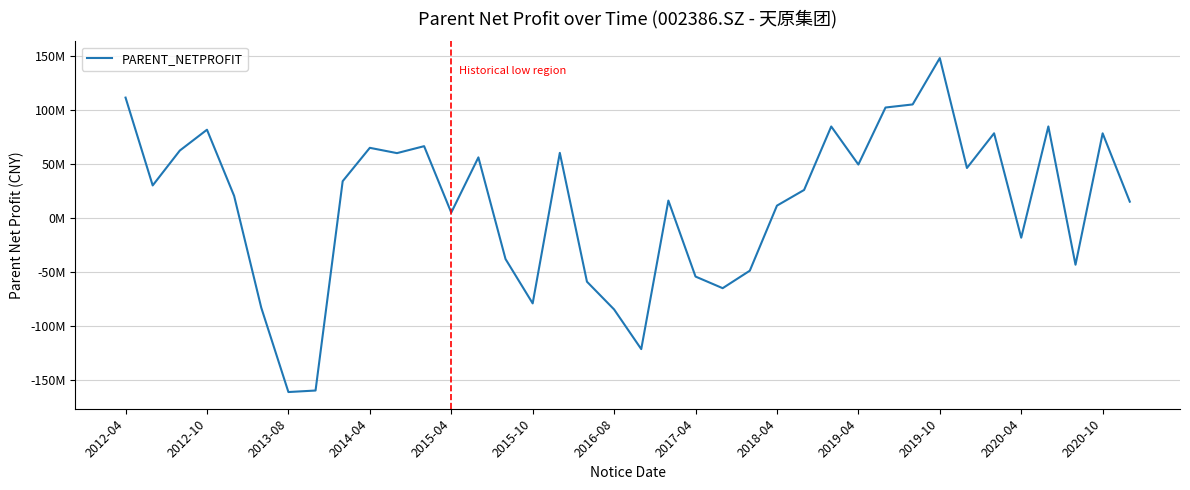

Does the chart have visible grid lines?

Yes